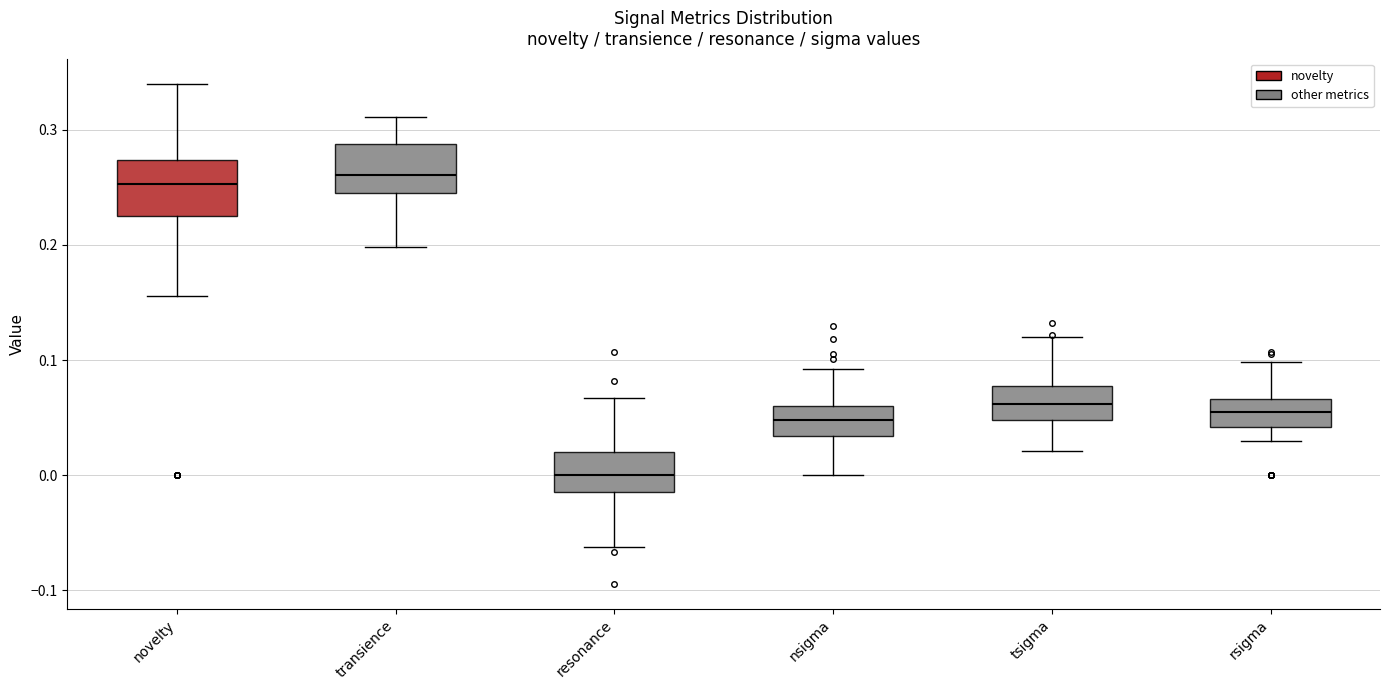

Reading left to right, read every box against the y-axis: the position of its median line, the range the box covers, and the ends of its whiskers. The values are not printed on the chart, so give them approximately, as read against the axis.

novelty: median 0.25, box 0.22 to 0.27, whiskers 0.16 to 0.34
transience: median 0.26, box 0.24 to 0.29, whiskers 0.20 to 0.31
resonance: median 0.00, box -0.01 to 0.02, whiskers -0.06 to 0.07
nsigma: median 0.05, box 0.03 to 0.06, whiskers 0.00 to 0.09
tsigma: median 0.06, box 0.05 to 0.08, whiskers 0.02 to 0.12
rsigma: median 0.05, box 0.04 to 0.07, whiskers 0.03 to 0.10